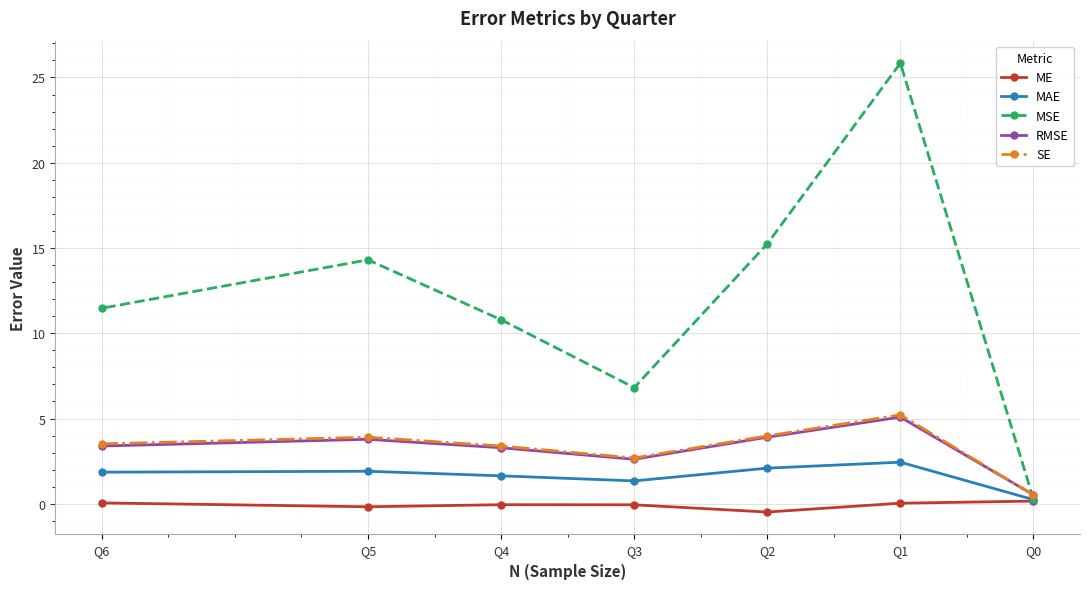

Which series has the largest range (max minus min)?

MSE